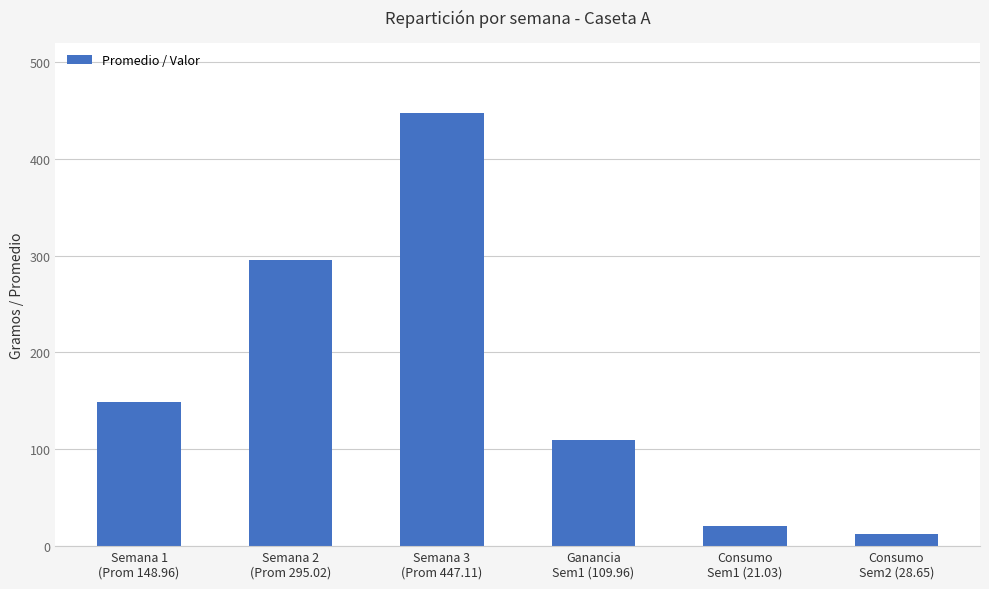

What is the sum of the values at Semana 1
(Prom 148.96) and Consumo
Sem1 (21.03)?

170.0